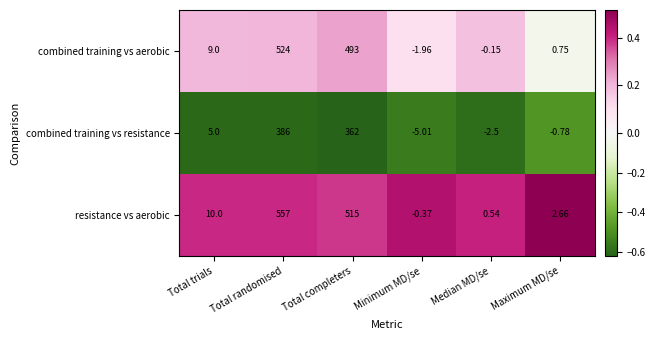

Rank the series at Maximum MD/se from lowest to highest value.

combined training vs resistance, combined training vs aerobic, resistance vs aerobic